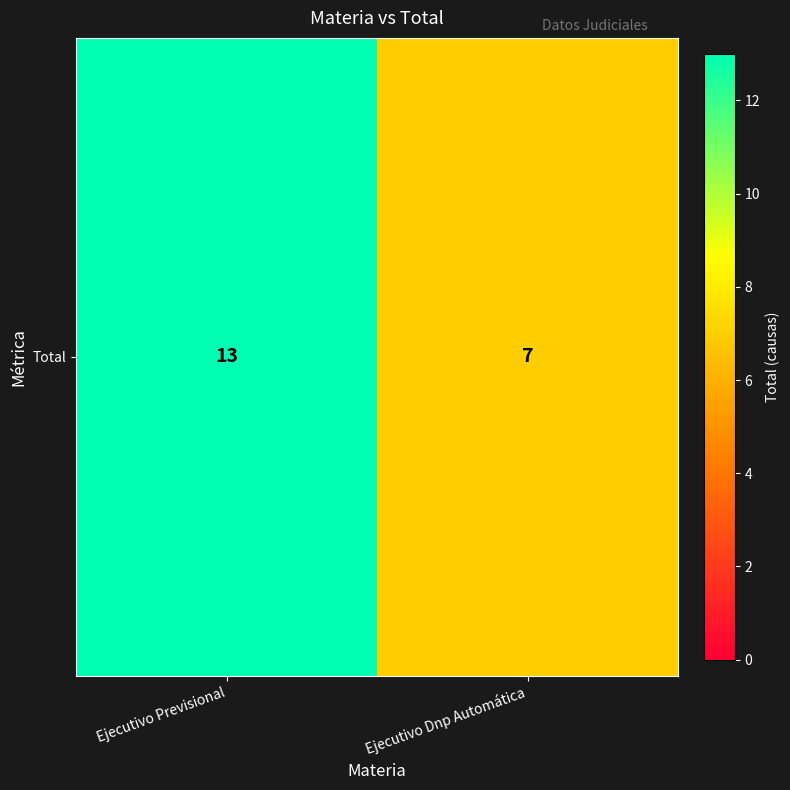

How many values are between 7 and 13?

2